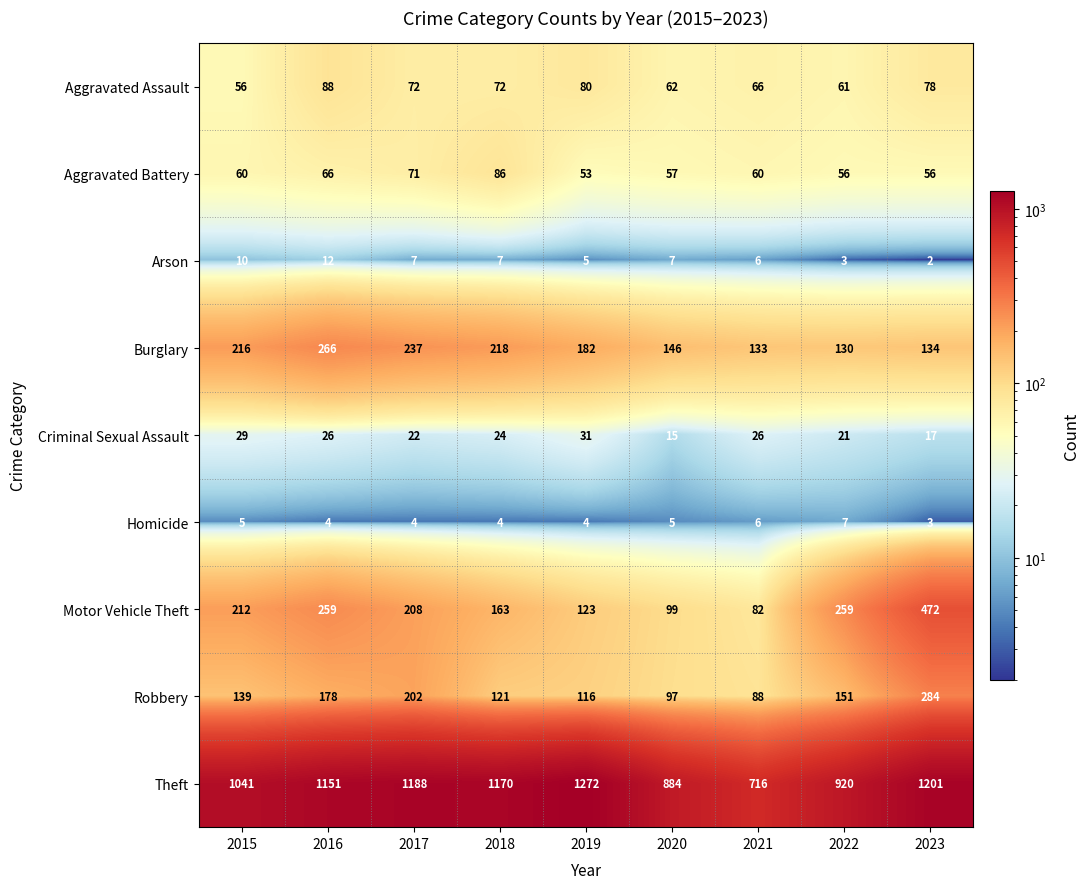

What is the sum of the Burglary values at 2016 and 2020?

412